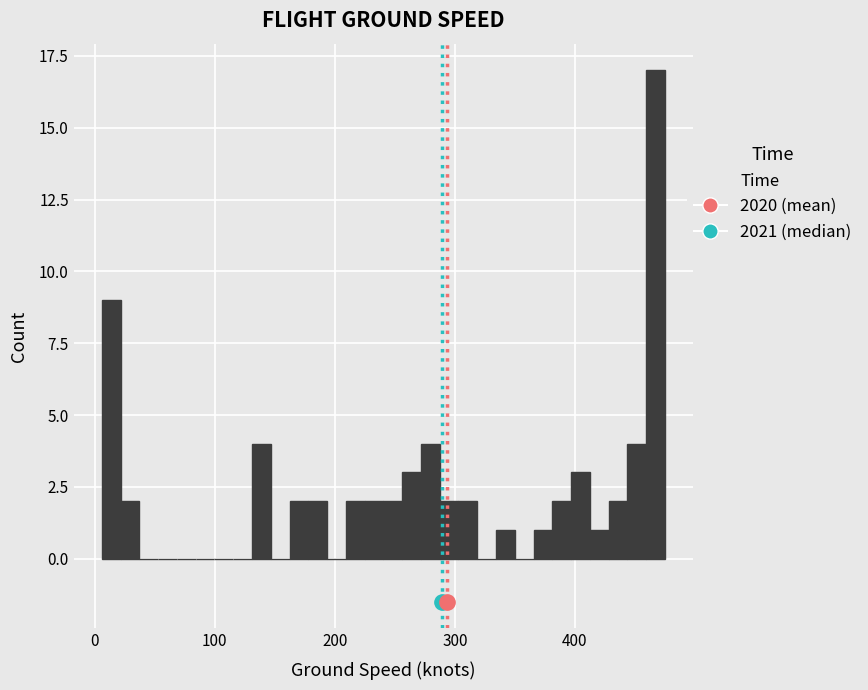

Read against the x-axis, roughly where is the centre of the tallest bar?

470